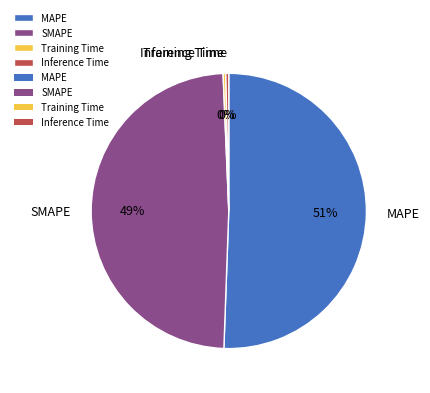

What percentage is the SMAPE slice, to the nearest percent?

49%